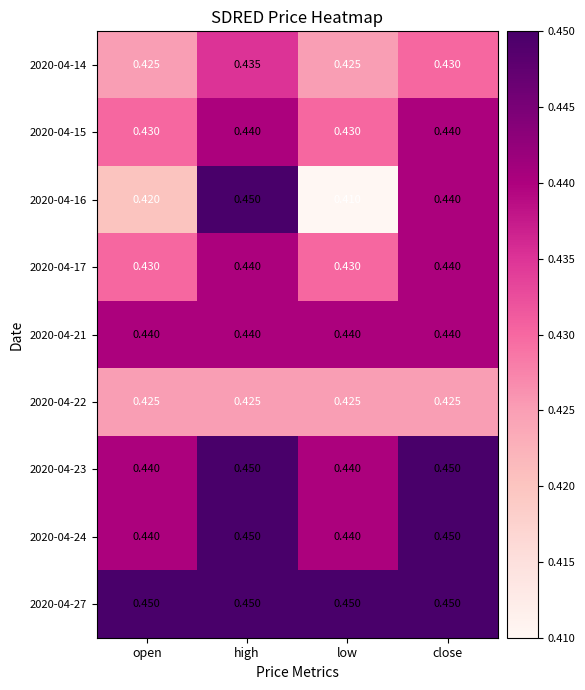

Which category has the lowest value across all series?

low